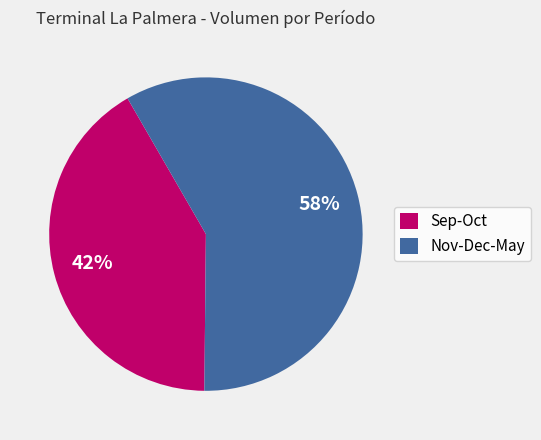

Which slice is the smallest?

Sep-Oct